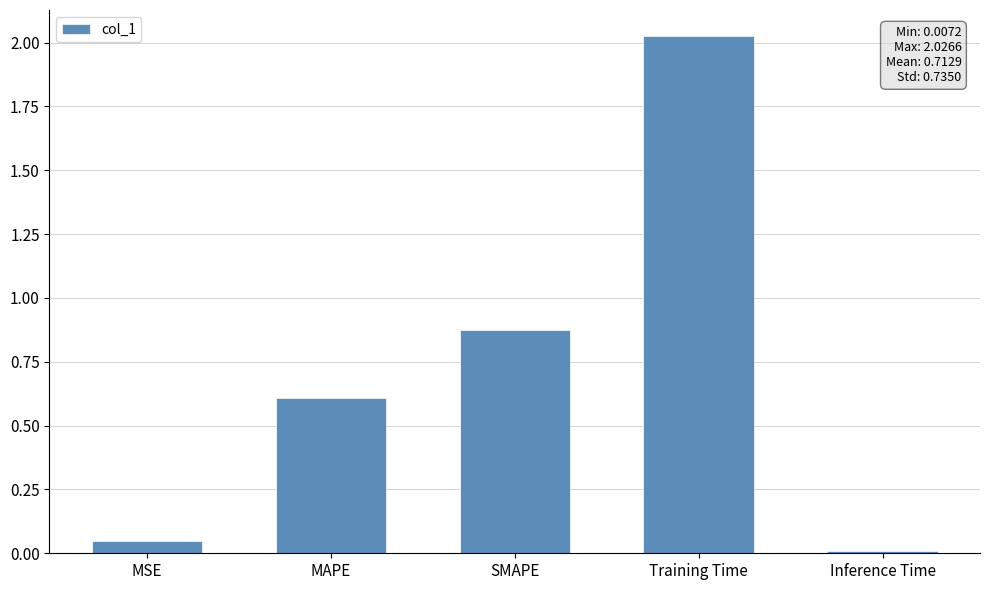

What is the sum of the values at Training Time and SMAPE?

2.9